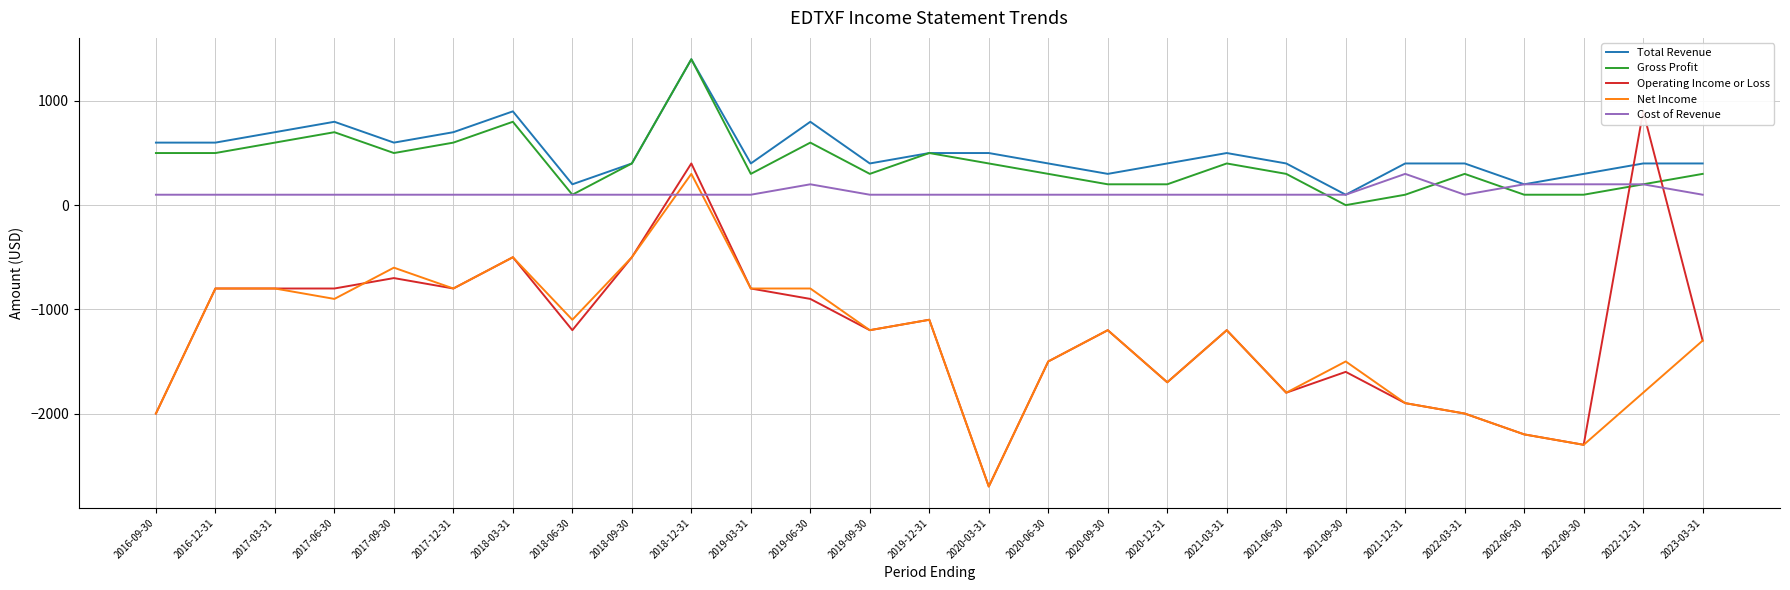

At how many categories does at least one series exceed -1279?

27